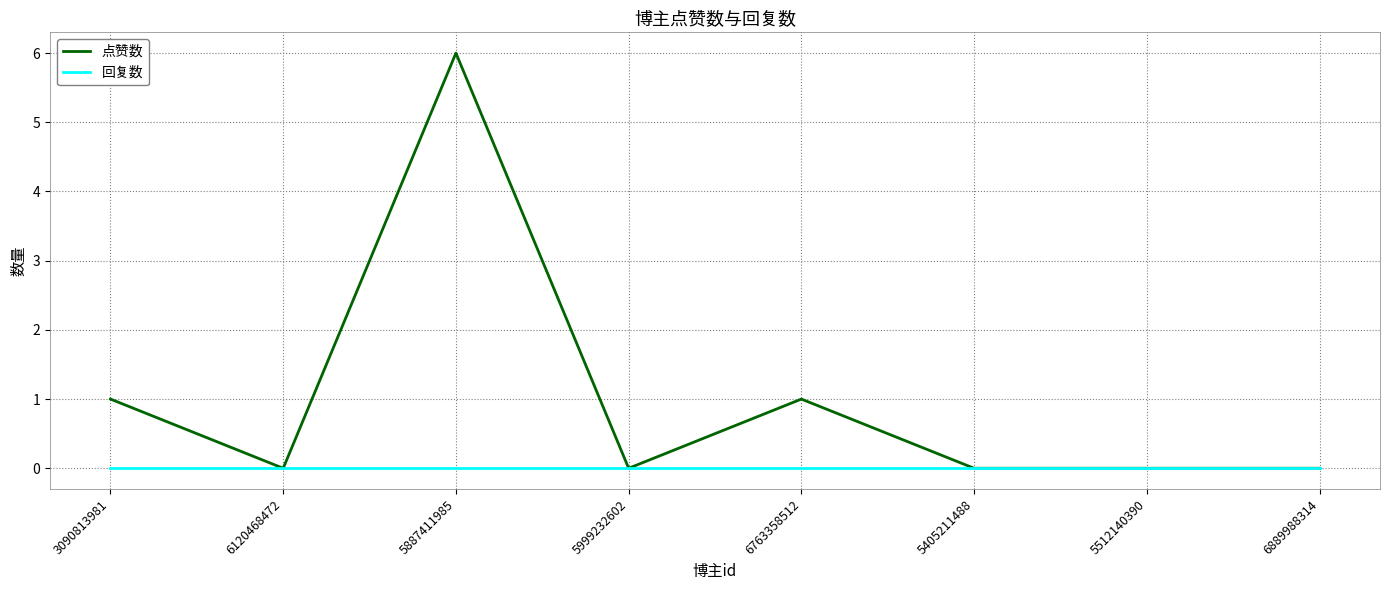

True or false: 回复数 has a value of 0 at 6120468472.

True